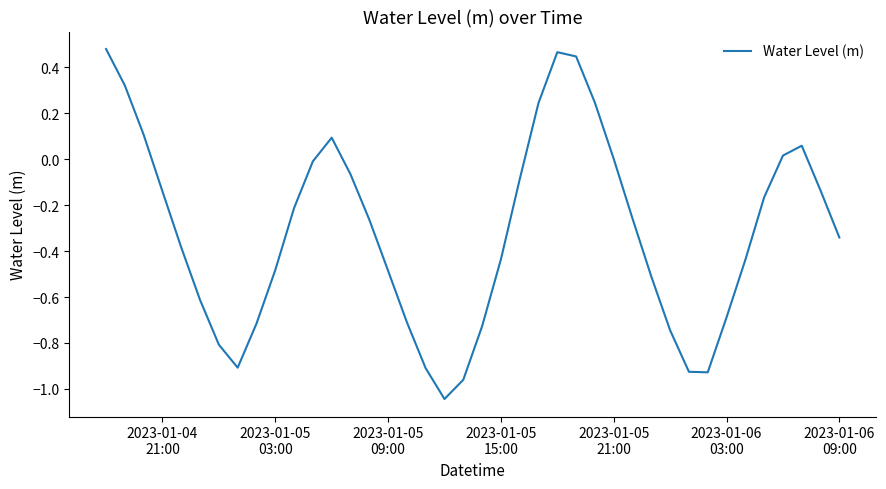

Does the chart display data point markers on the line(s)?

No